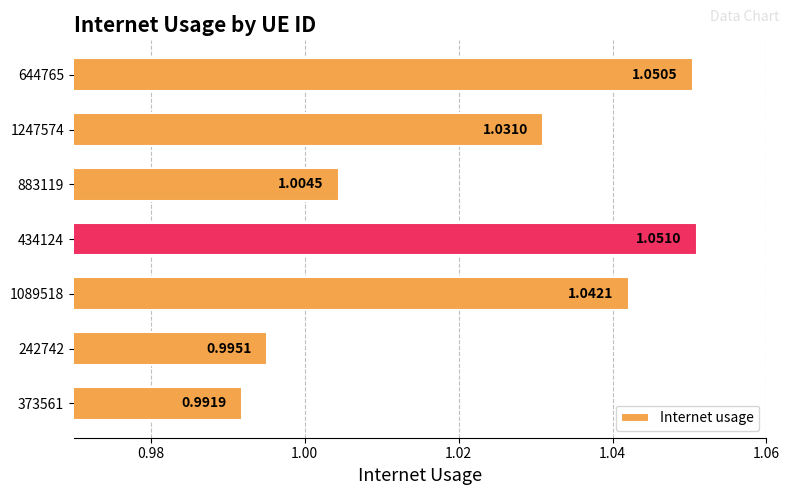

Which has a higher value, 644765 or 242742?

644765